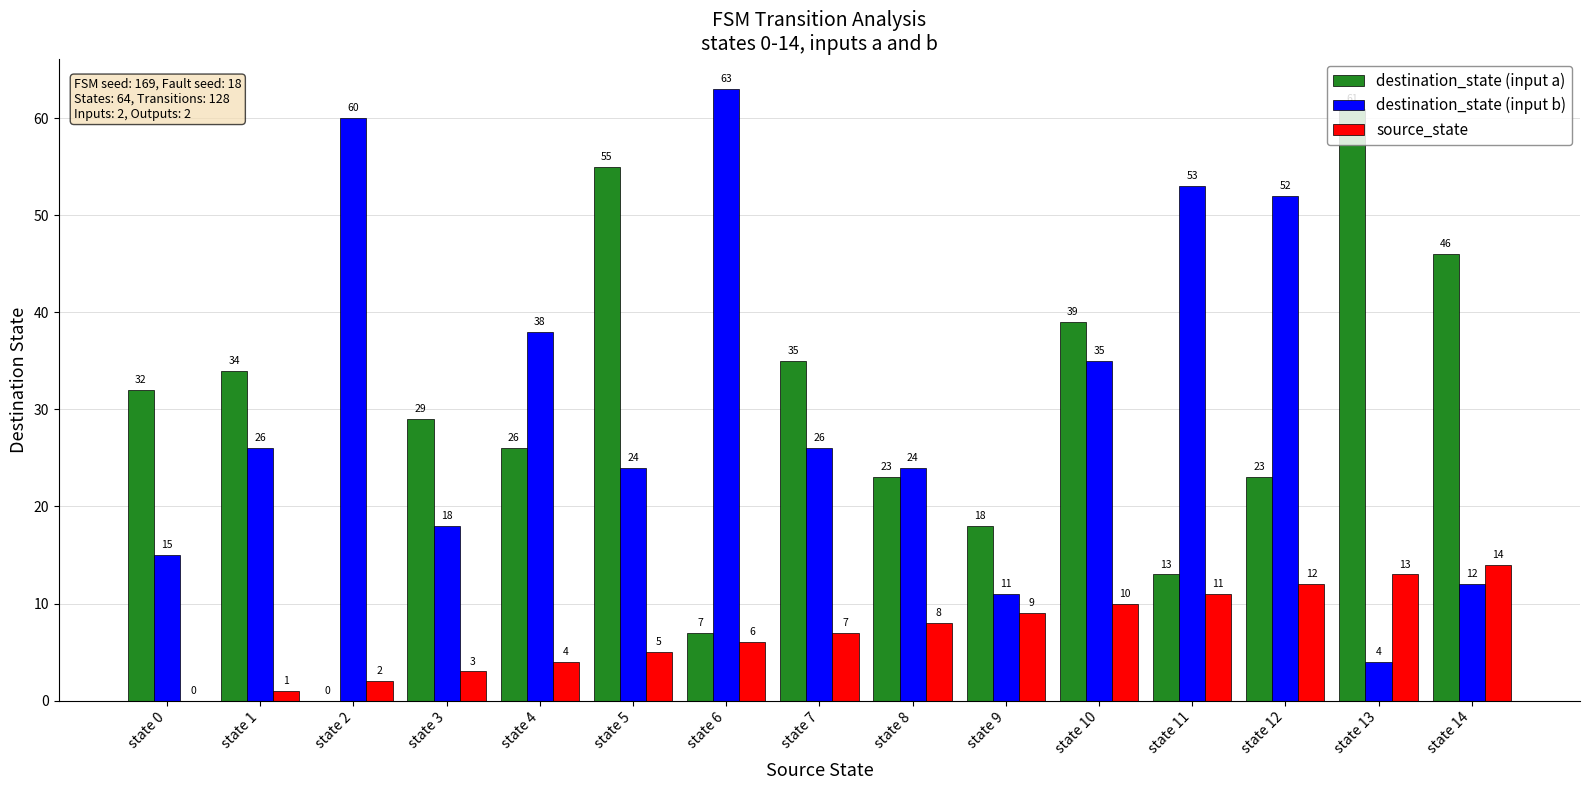

Which category has the highest value in the destination_state (input a) series?

state 13